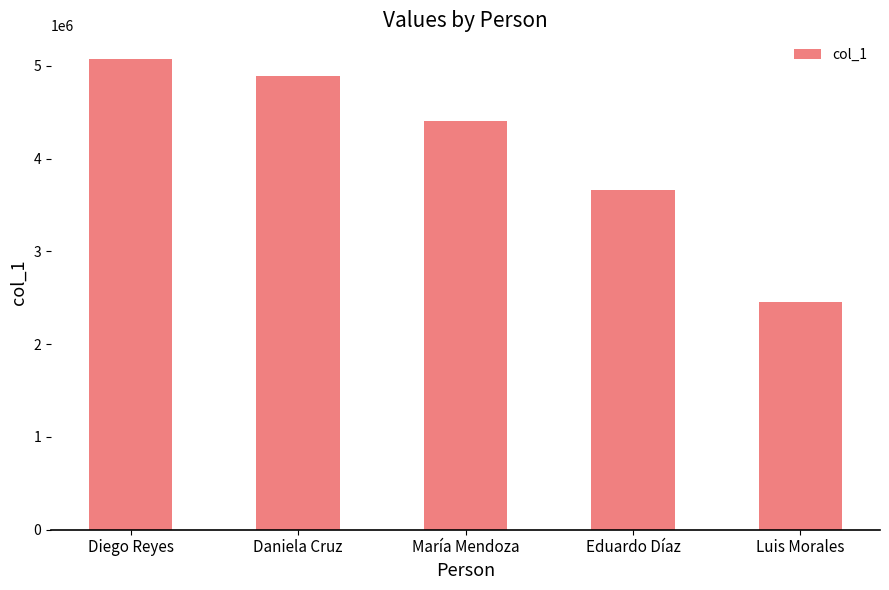

List the labels in order of value, largest first.

Diego Reyes, Daniela Cruz, María Mendoza, Eduardo Díaz, Luis Morales